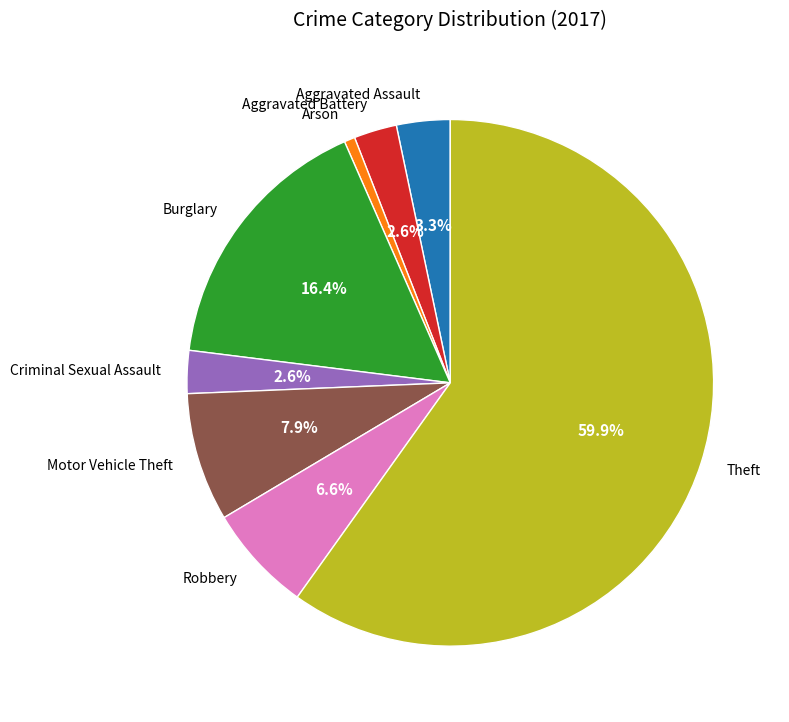

What percentage is the Aggravated Assault slice, to the nearest percent?

3%